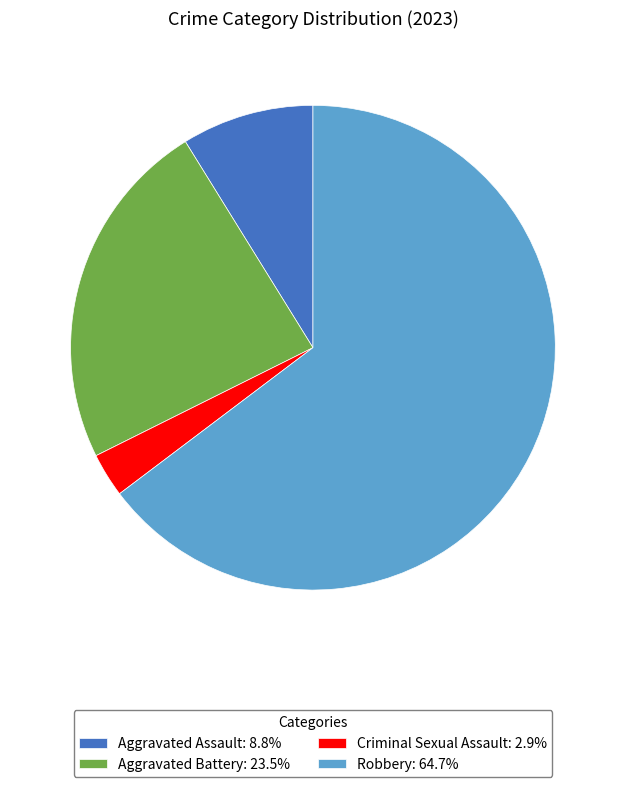

Is Robbery: 64.7% the majority of the pie?

Yes